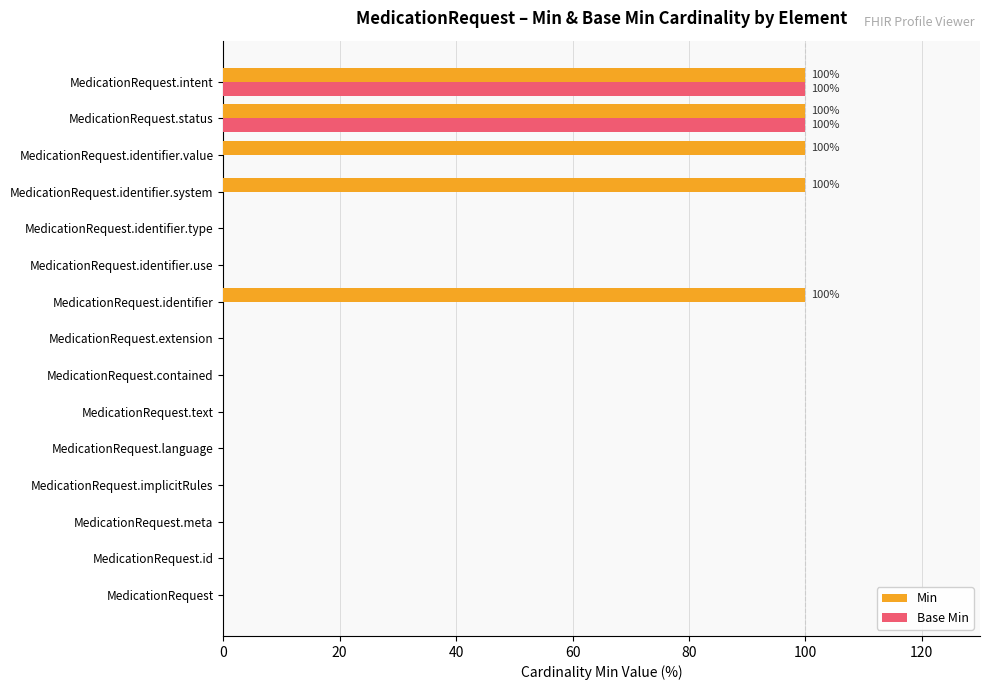

What is the maximum value shown in the chart?

100